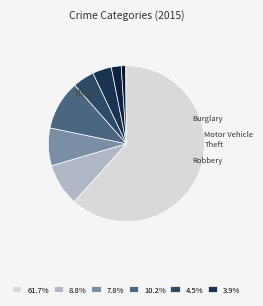

What is the majority slice?

Theft